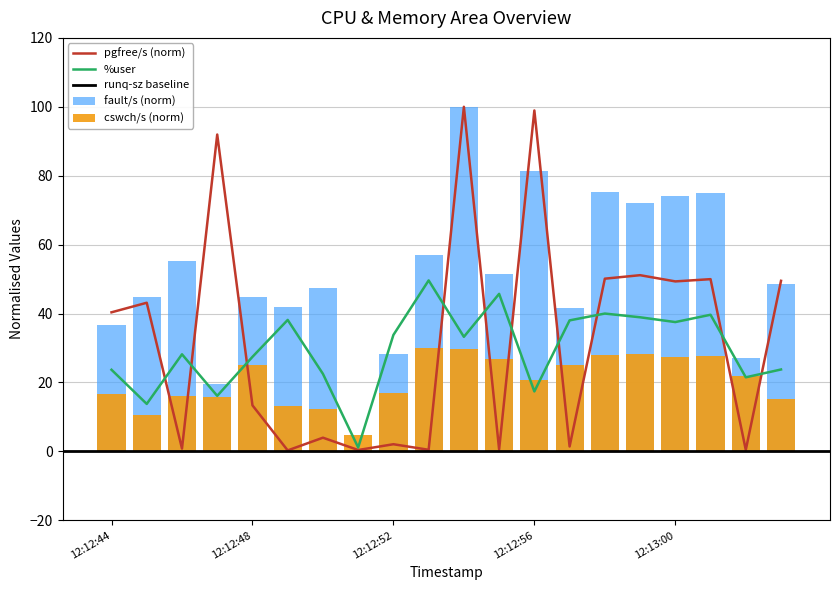

Reading left to right, list all the values displayed in this chart.

fault/s: 36.5	44.8	55.3	19.7	44.8	42.0	47.4	0.3	28.2	57.0	100.0	51.4	81.5	41.7	75.4	72.2	74.3	75.0	27.0	48.6
pgfree/s: 40.4	43.1	0.8	92.0	13.4	0.3	4.0	0.4	2.1	0.5	100.0	0.6	98.9	1.4	50.1	51.1	49.3	50.0	0.4	49.5
cswch/s: 16.5	10.7	16.0	15.7	25.1	13.0	12.3	4.9	16.9	30.0	29.7	26.9	20.6	25.0	28.0	28.3	27.3	27.7	21.9	15.1
%user: 23.7	13.8	28.2	16.1	27.4	38.1	22.5	1.1	33.8	49.6	33.2	45.7	17.4	38.0	40.0	38.9	37.5	39.6	21.5	23.8